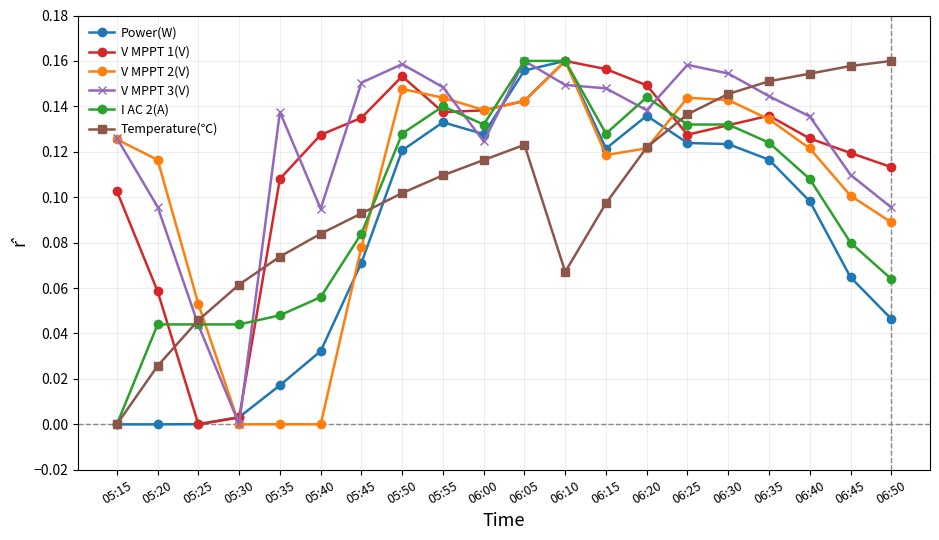

Is it true that V MPPT 2(V) equals 0.0 at 06:10?

False